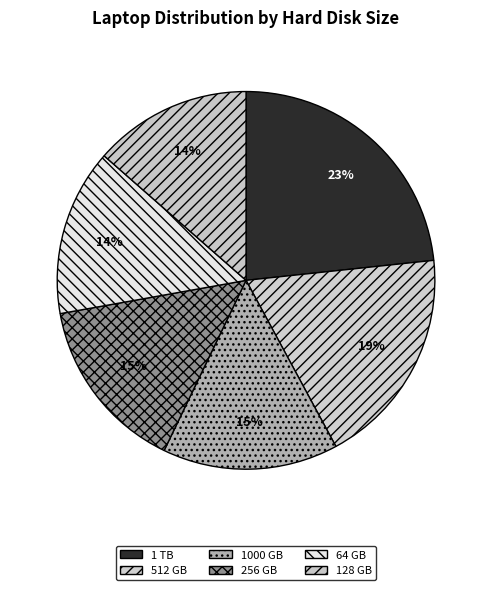

Between 256 GB and 128 GB, which is larger?

256 GB